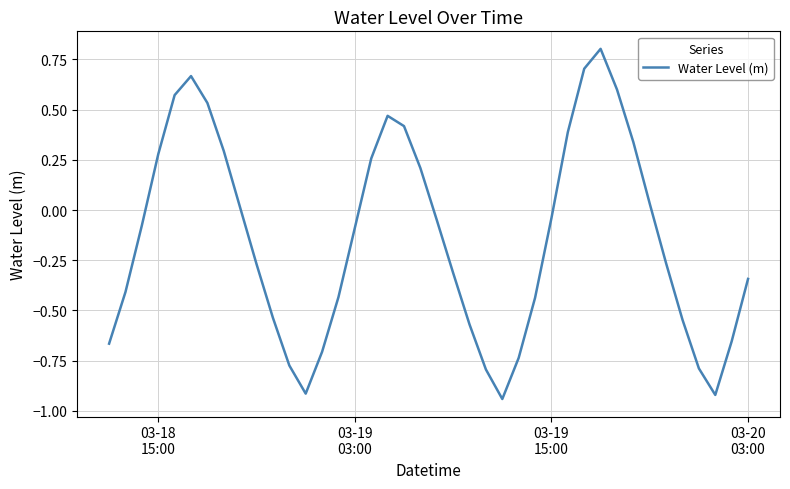

What is the difference between the maximum and minimum values?

1.7